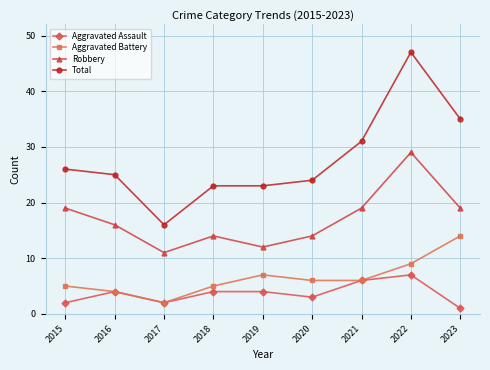

What is the lowest value of the Aggravated Battery series?

2